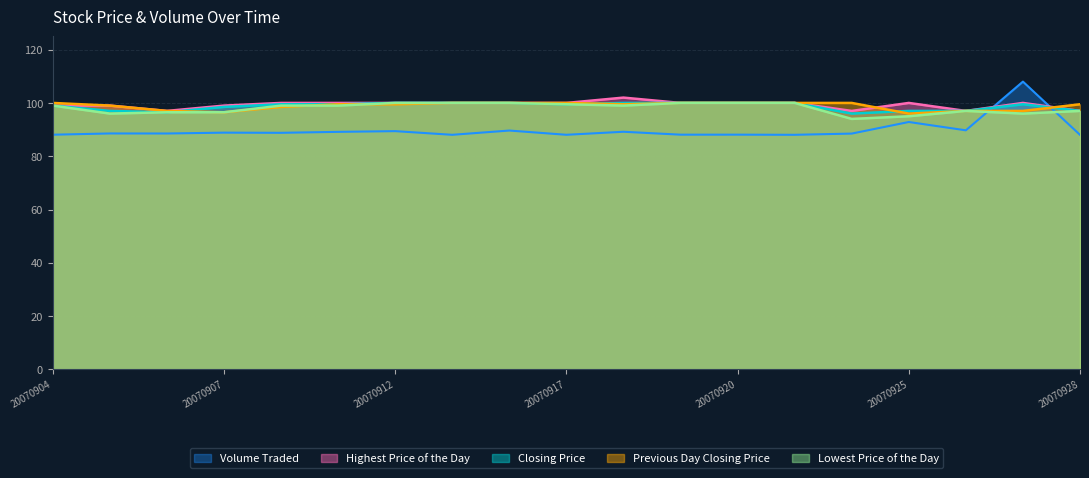

Where do Closing Price and Volume Traded first cross each other?

20070926 and 20070927